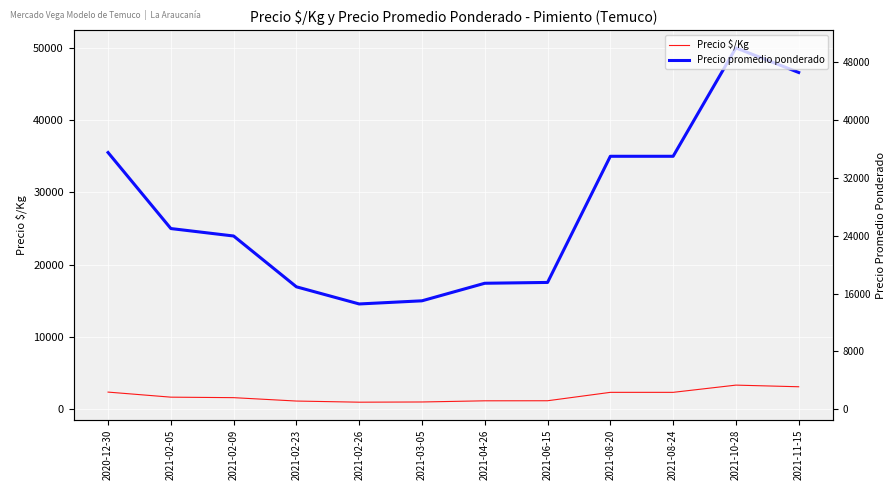

Reading left to right, what are all the values shown in this chart?

Precio $/Kg: 2368	1667	1598	1129	971	1000	1162	1170	2333	2333	3333	3106
Precio promedio ponderado: 35520	25000	23968	16936	14564	15000	17429	17543	35000	35000	50000	46596